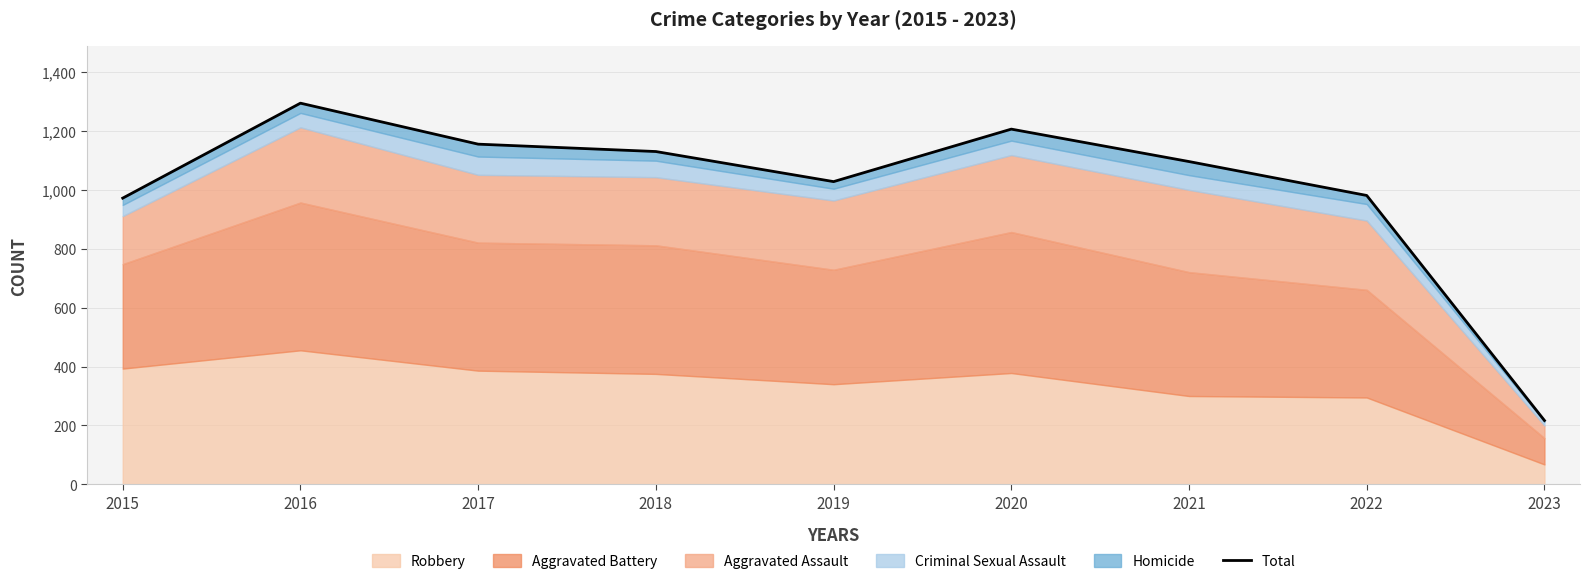

Between 2022 and 2015, which is larger?

2022